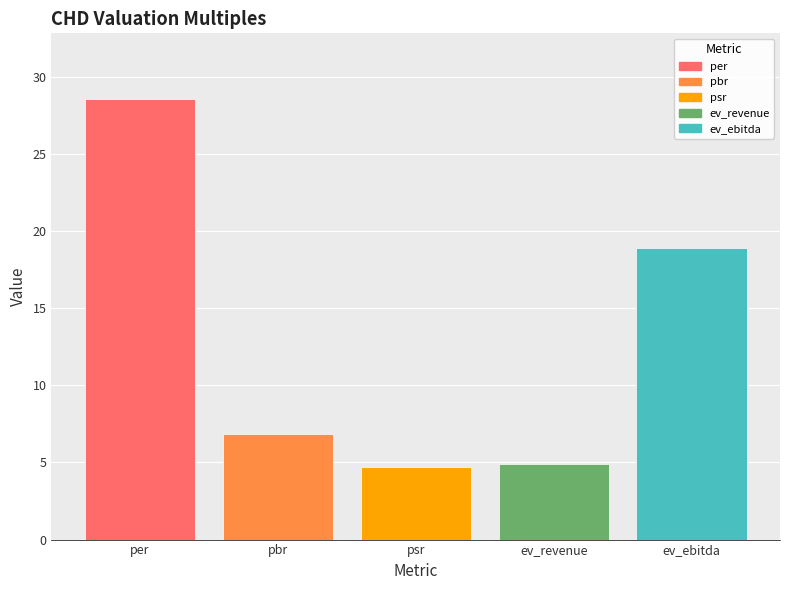

The chart shows a value of 28.5 at per. True or false?

True